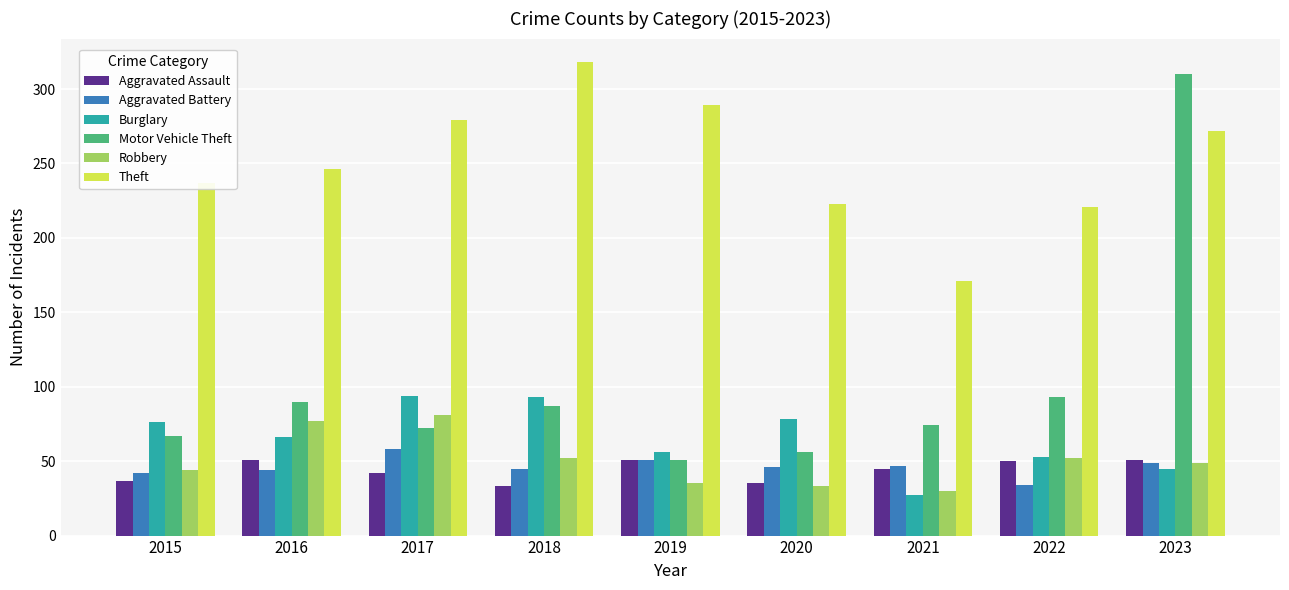

Is the value of Aggravated Battery at 2020 greater than the value of Robbery at 2023?

No